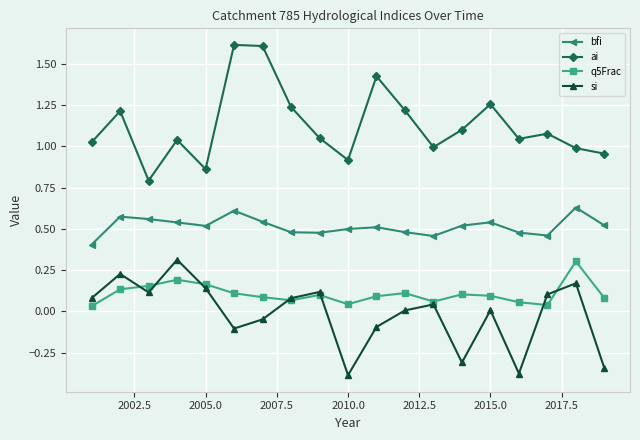

What is the maximum value for q5Frac?

0.3